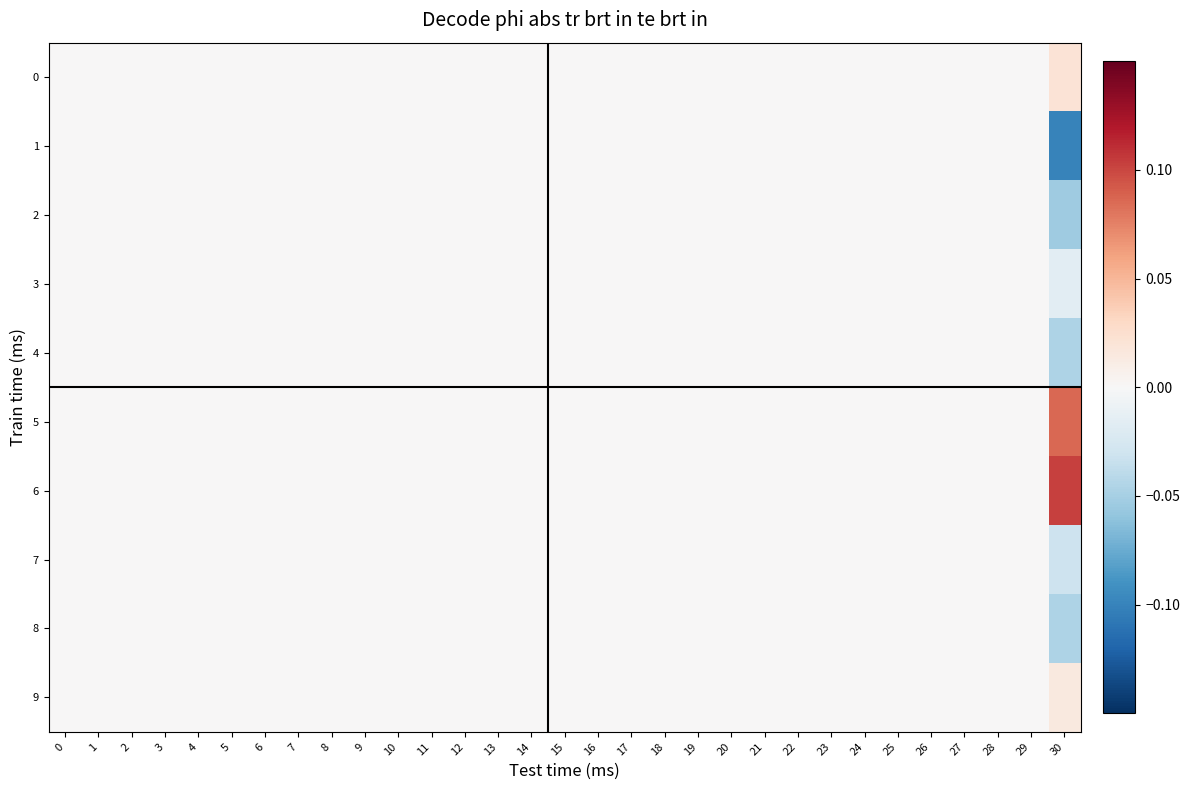

Reading left to right, transcribe all the data shown in this chart.

0: 0=0.0	1=0.0	2=0.0	3=0.0	4=0.0	5=0.0	6=0.0	7=0.0	8=0.0	9=0.0	10=0.0	11=0.0	12=0.0	13=0.0	14=0.0	15=0.0	16=0.0	17=0.0	18=0.0	19=0.0	20=0.0	21=0.0	22=0.0	23=0.0	24=0.0	25=0.0	26=0.0	27=0.0	28=0.0	29=0.0	30=0.0
1: 0=0.0	1=0.0	2=0.0	3=0.0	4=0.0	5=0.0	6=0.0	7=0.0	8=0.0	9=0.0	10=0.0	11=0.0	12=0.0	13=0.0	14=0.0	15=0.0	16=0.0	17=0.0	18=0.0	19=0.0	20=0.0	21=0.0	22=0.0	23=0.0	24=0.0	25=0.0	26=0.0	27=0.0	28=0.0	29=0.0	30=-0.1
2: 0=0.0	1=0.0	2=0.0	3=0.0	4=0.0	5=0.0	6=0.0	7=0.0	8=0.0	9=0.0	10=0.0	11=0.0	12=0.0	13=0.0	14=0.0	15=0.0	16=0.0	17=0.0	18=0.0	19=0.0	20=0.0	21=0.0	22=0.0	23=0.0	24=0.0	25=0.0	26=0.0	27=0.0	28=0.0	29=0.0	30=-0.1
3: 0=0.0	1=0.0	2=0.0	3=0.0	4=0.0	5=0.0	6=0.0	7=0.0	8=0.0	9=0.0	10=0.0	11=0.0	12=0.0	13=0.0	14=0.0	15=0.0	16=0.0	17=0.0	18=0.0	19=0.0	20=0.0	21=0.0	22=0.0	23=0.0	24=0.0	25=0.0	26=0.0	27=0.0	28=0.0	29=0.0	30=-0.0
4: 0=0.0	1=0.0	2=0.0	3=0.0	4=0.0	5=0.0	6=0.0	7=0.0	8=0.0	9=0.0	10=0.0	11=0.0	12=0.0	13=0.0	14=0.0	15=0.0	16=0.0	17=0.0	18=0.0	19=0.0	20=0.0	21=0.0	22=0.0	23=0.0	24=0.0	25=0.0	26=0.0	27=0.0	28=0.0	29=0.0	30=-0.0
5: 0=0.0	1=0.0	2=0.0	3=0.0	4=0.0	5=0.0	6=0.0	7=0.0	8=0.0	9=0.0	10=0.0	11=0.0	12=0.0	13=0.0	14=0.0	15=0.0	16=0.0	17=0.0	18=0.0	19=0.0	20=0.0	21=0.0	22=0.0	23=0.0	24=0.0	25=0.0	26=0.0	27=0.0	28=0.0	29=0.0	30=0.1
6: 0=0.0	1=0.0	2=0.0	3=0.0	4=0.0	5=0.0	6=0.0	7=0.0	8=0.0	9=0.0	10=0.0	11=0.0	12=0.0	13=0.0	14=0.0	15=0.0	16=0.0	17=0.0	18=0.0	19=0.0	20=0.0	21=0.0	22=0.0	23=0.0	24=0.0	25=0.0	26=0.0	27=0.0	28=0.0	29=0.0	30=0.1
7: 0=0.0	1=0.0	2=0.0	3=0.0	4=0.0	5=0.0	6=0.0	7=0.0	8=0.0	9=0.0	10=0.0	11=0.0	12=0.0	13=0.0	14=0.0	15=0.0	16=0.0	17=0.0	18=0.0	19=0.0	20=0.0	21=0.0	22=0.0	23=0.0	24=0.0	25=0.0	26=0.0	27=0.0	28=0.0	29=0.0	30=-0.0
8: 0=0.0	1=0.0	2=0.0	3=0.0	4=0.0	5=0.0	6=0.0	7=0.0	8=0.0	9=0.0	10=0.0	11=0.0	12=0.0	13=0.0	14=0.0	15=0.0	16=0.0	17=0.0	18=0.0	19=0.0	20=0.0	21=0.0	22=0.0	23=0.0	24=0.0	25=0.0	26=0.0	27=0.0	28=0.0	29=0.0	30=-0.0
9: 0=0.0	1=0.0	2=0.0	3=0.0	4=0.0	5=0.0	6=0.0	7=0.0	8=0.0	9=0.0	10=0.0	11=0.0	12=0.0	13=0.0	14=0.0	15=0.0	16=0.0	17=0.0	18=0.0	19=0.0	20=0.0	21=0.0	22=0.0	23=0.0	24=0.0	25=0.0	26=0.0	27=0.0	28=0.0	29=0.0	30=0.0